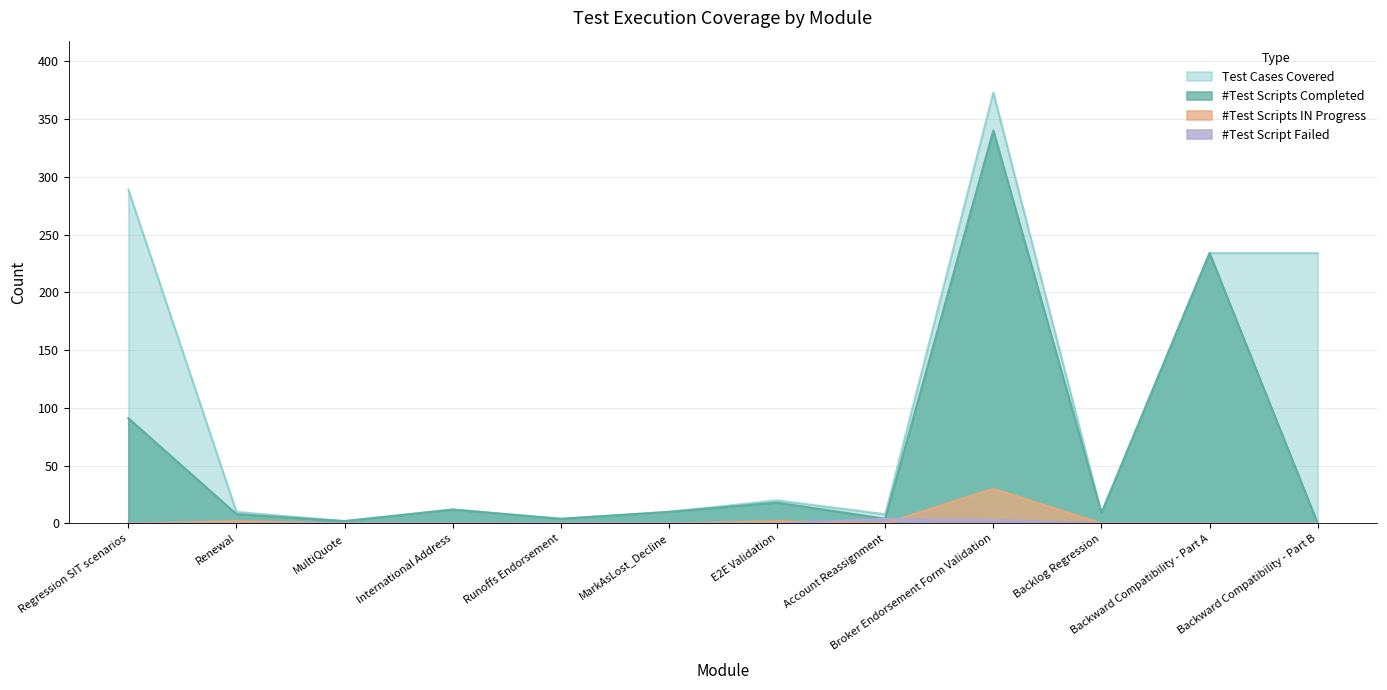

How many lines are shown in the chart?

4